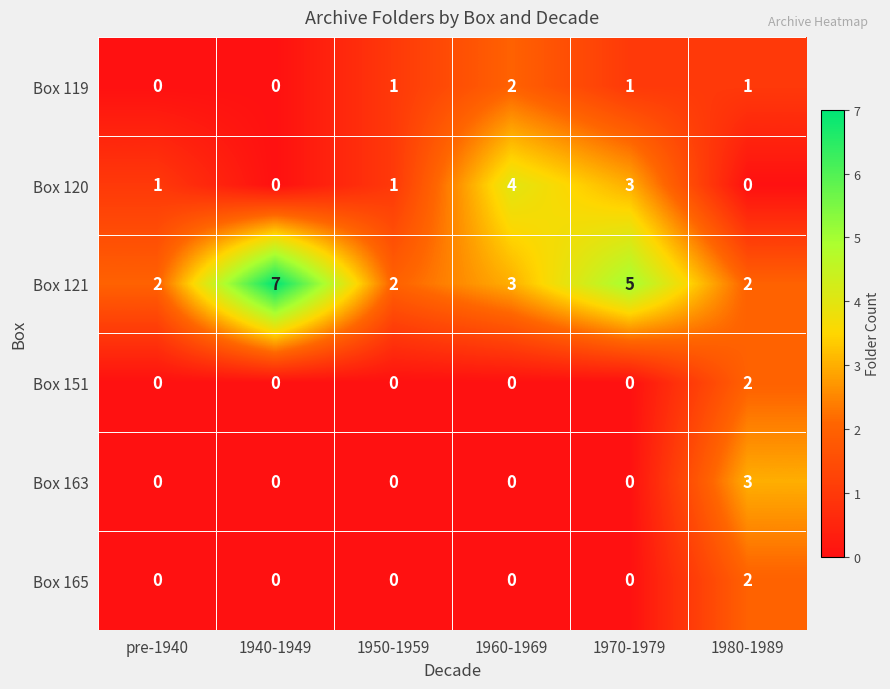

How many series are shown in this chart?

6